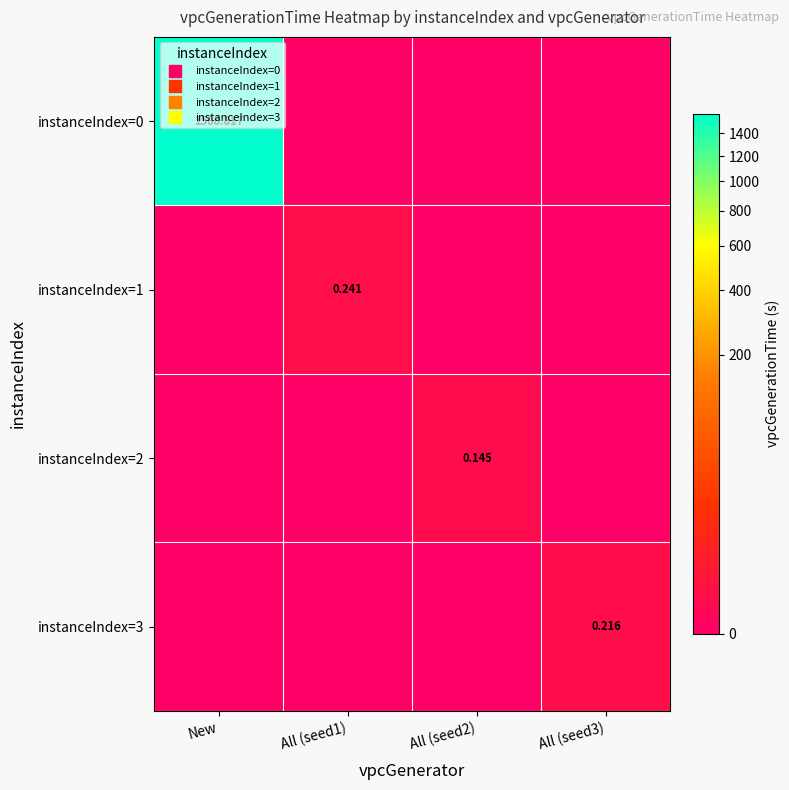

Between New and All (seed3), which series saw the biggest shift?

instanceIndex=0